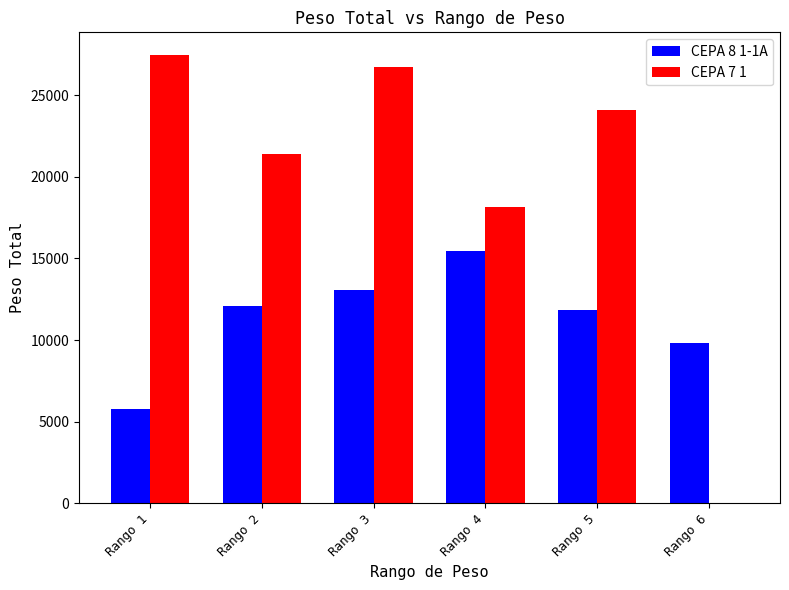

Which series changed the most between Rango 1 and Rango 6?

CEPA 7 1